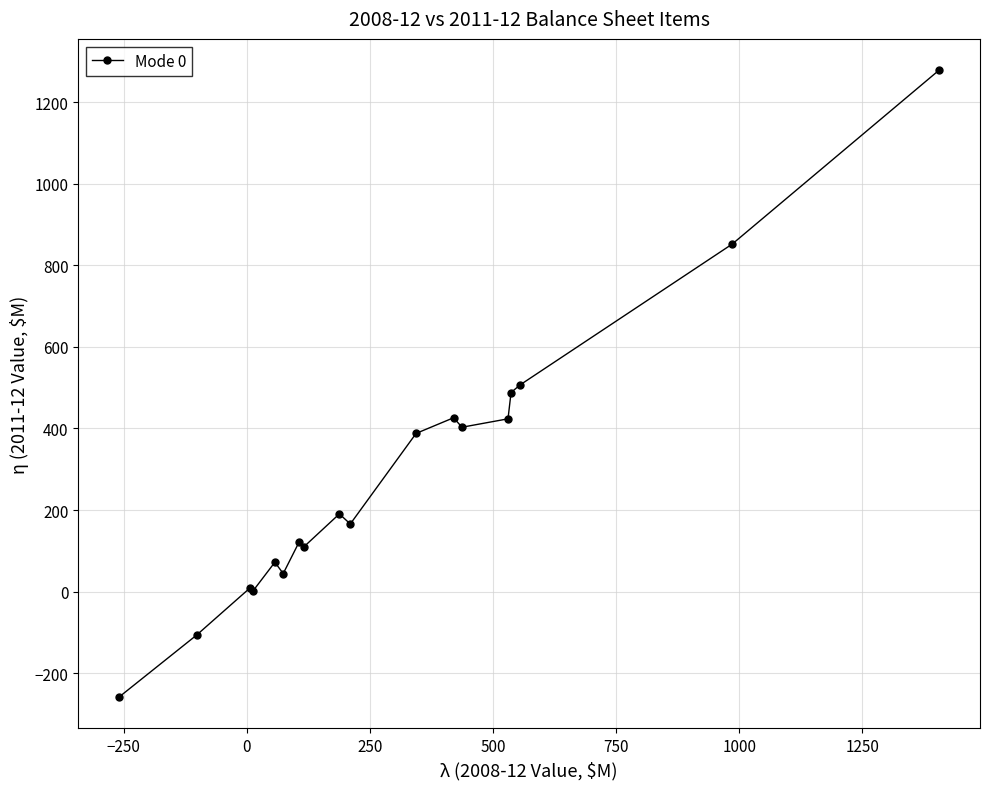

What is the average value?

284.3